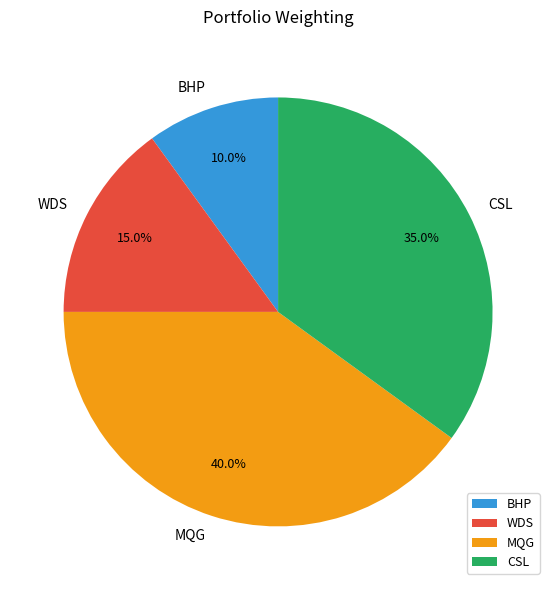

What percentage is NOT represented by BHP?

90.0%